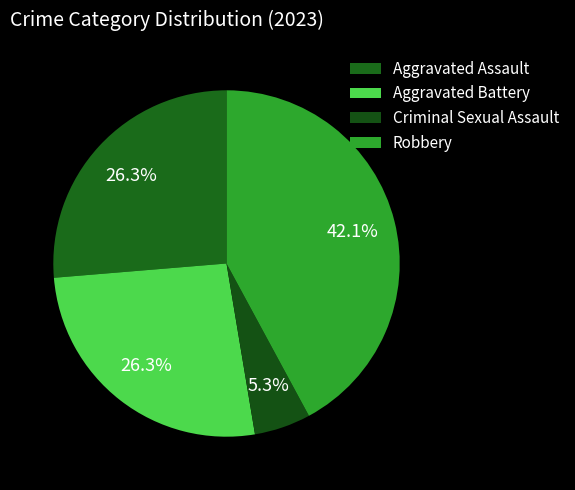

Rank the categories by value from lowest to highest.

Criminal Sexual Assault, Aggravated Assault, Aggravated Battery, Robbery